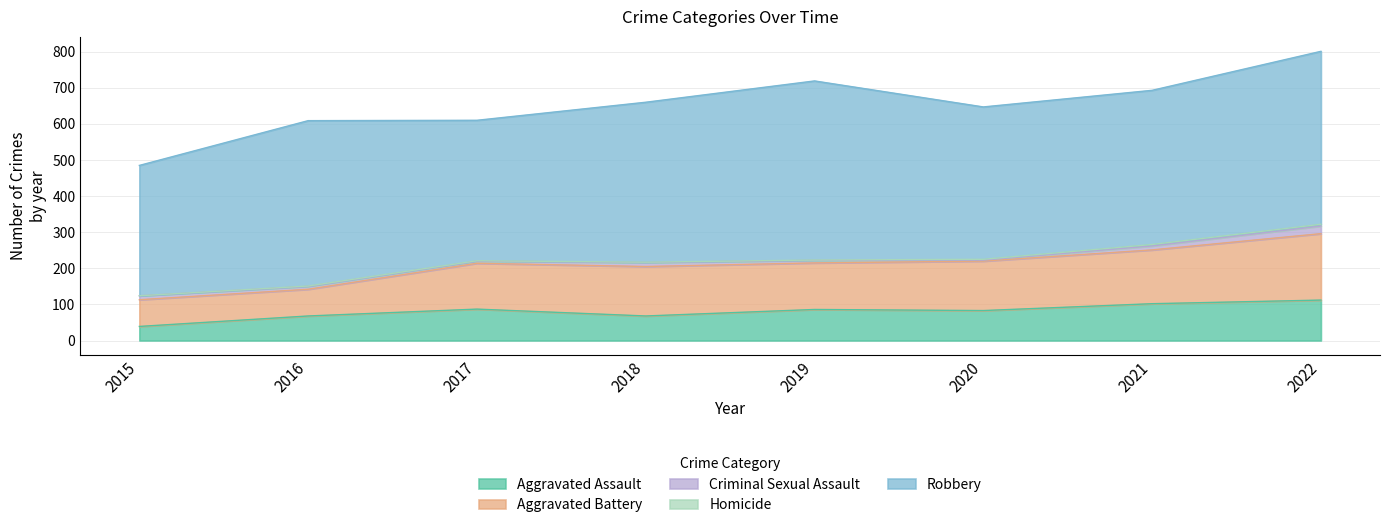

What is the spread (max minus min) of values at 2016?

457